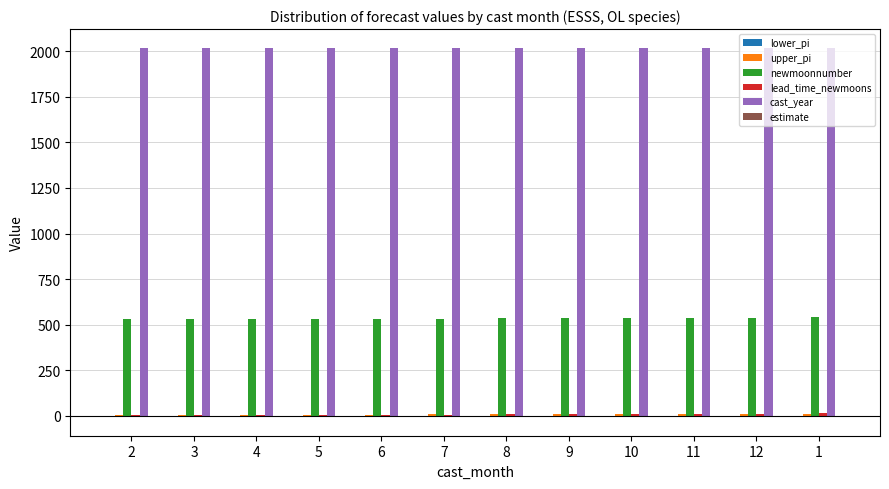

True or false: newmoonnumber has a value of 961.2 at 10.

False